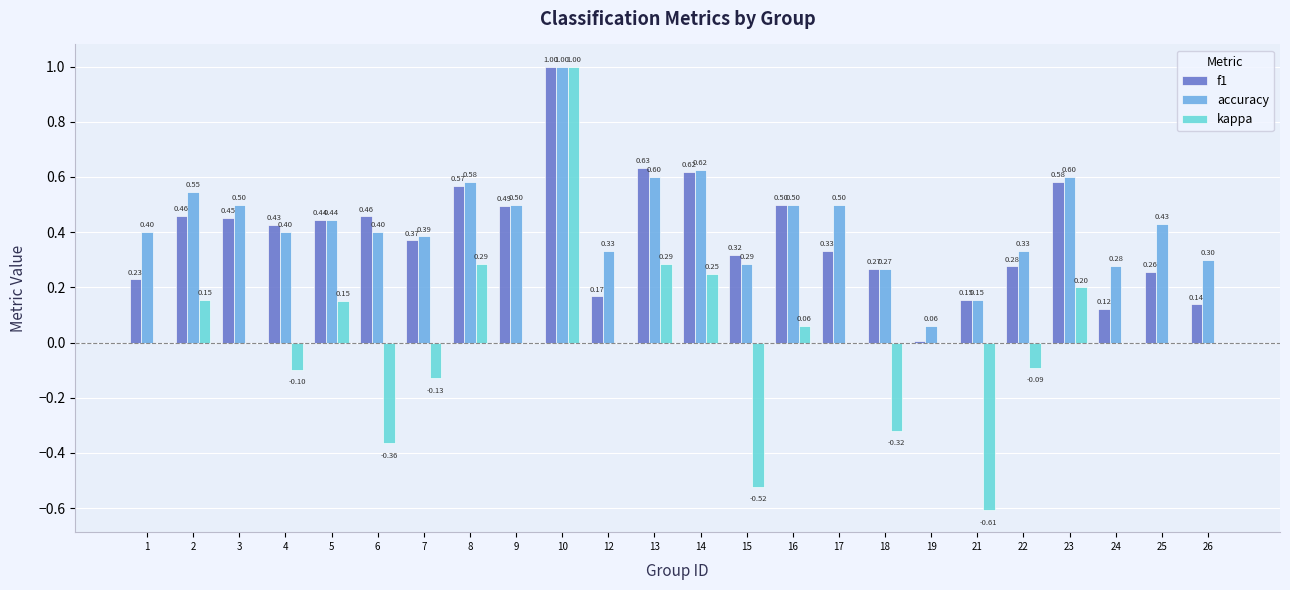

Is the value of kappa at 23 greater than the value of f1 at 8?

No